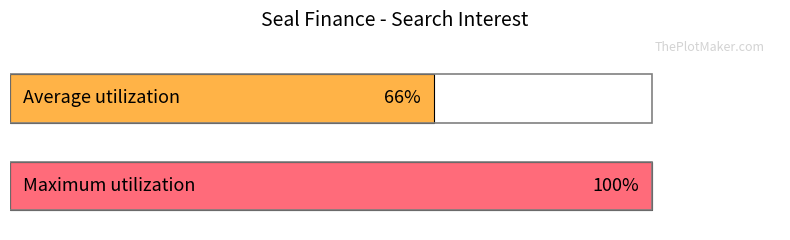

What is the value of the Maximum utilization bar at the 3rd from the left?

100